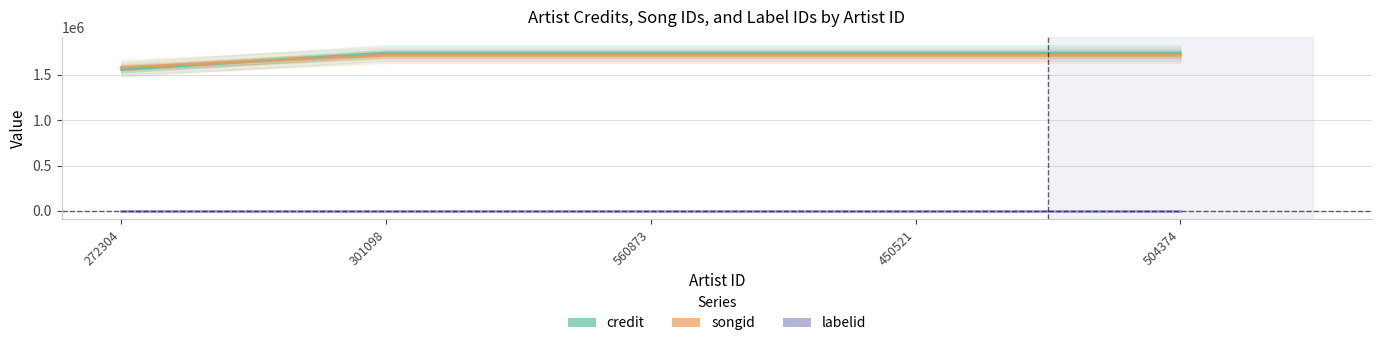

What is the minimum value for songid?

1583616